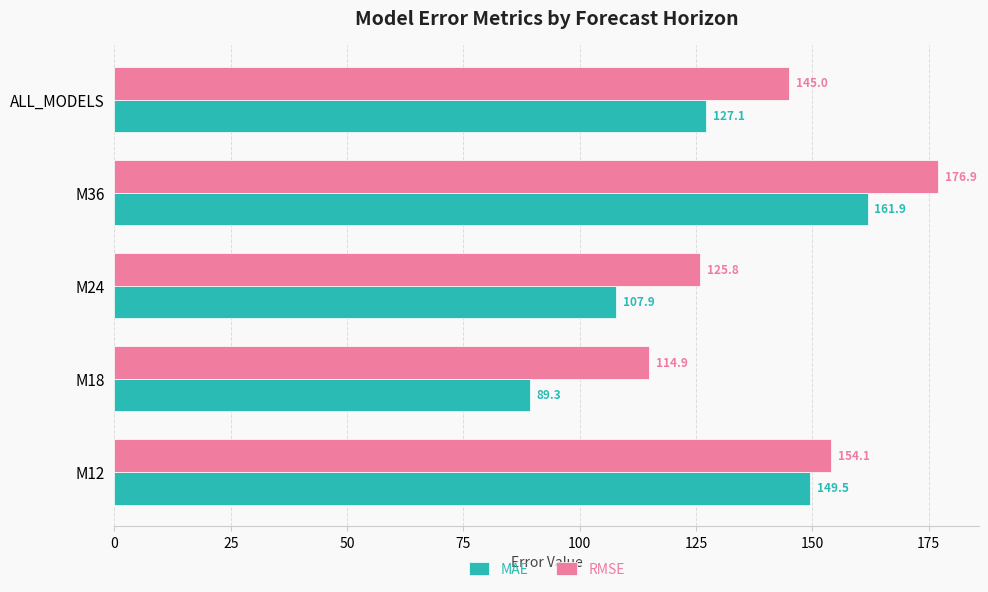

What is the difference between the maximum and minimum values in the MAE series?

72.6